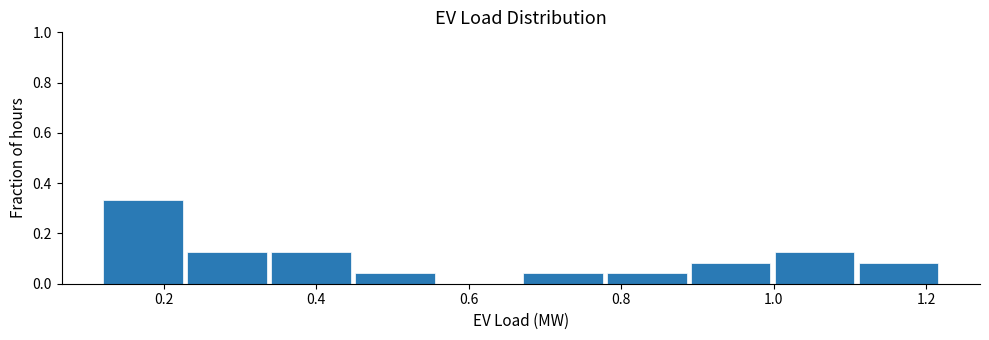

Over which range of the x-axis is the bar tallest?

0.12 to 0.24